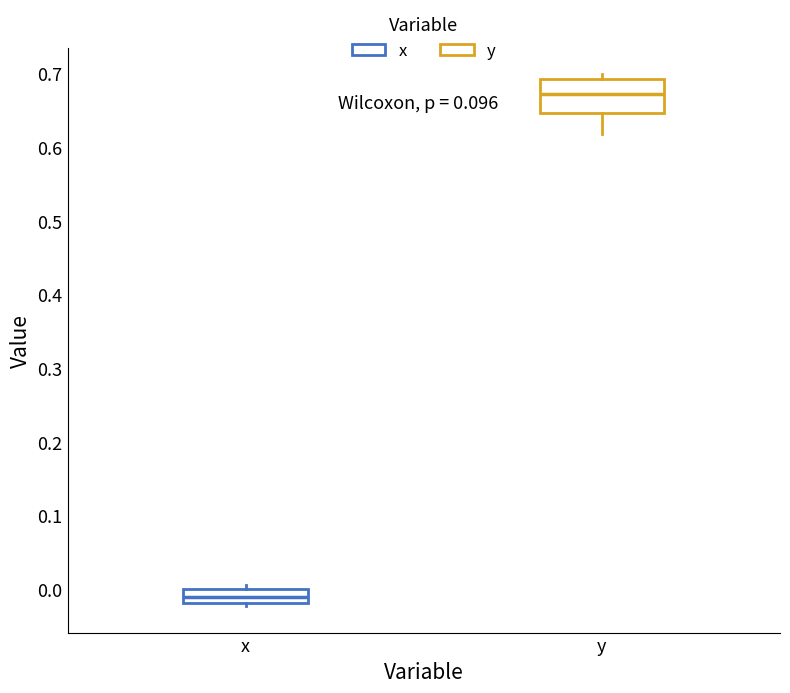

Where does the median line of the box for y sit on the y-axis? The values are not printed on the chart, so give them approximately, as read against the axis.

0.67